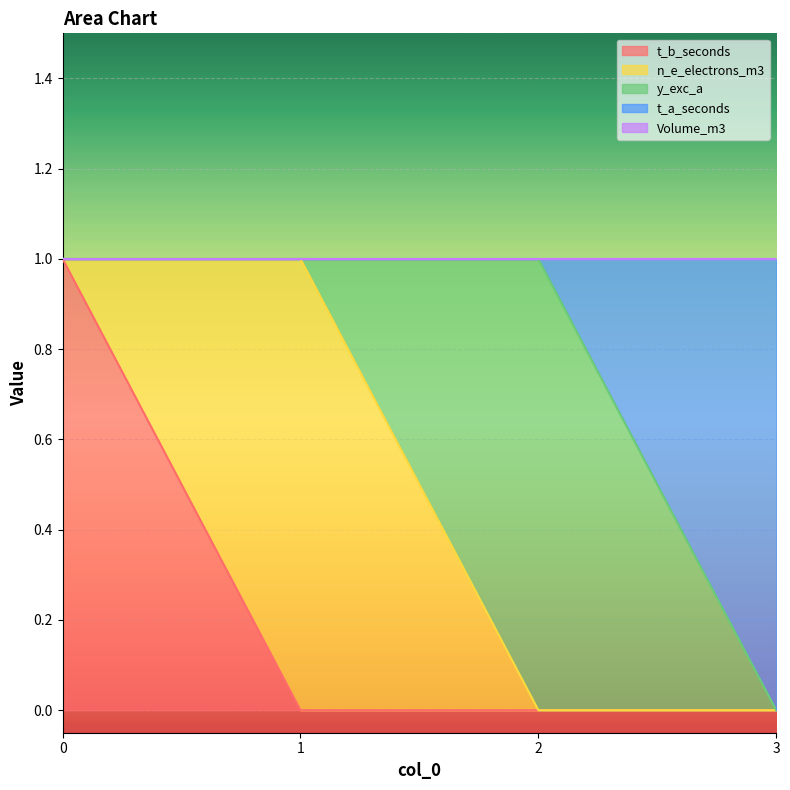

List the labels in order of Volume_m3 value, smallest first.

0, 1, 2, 3